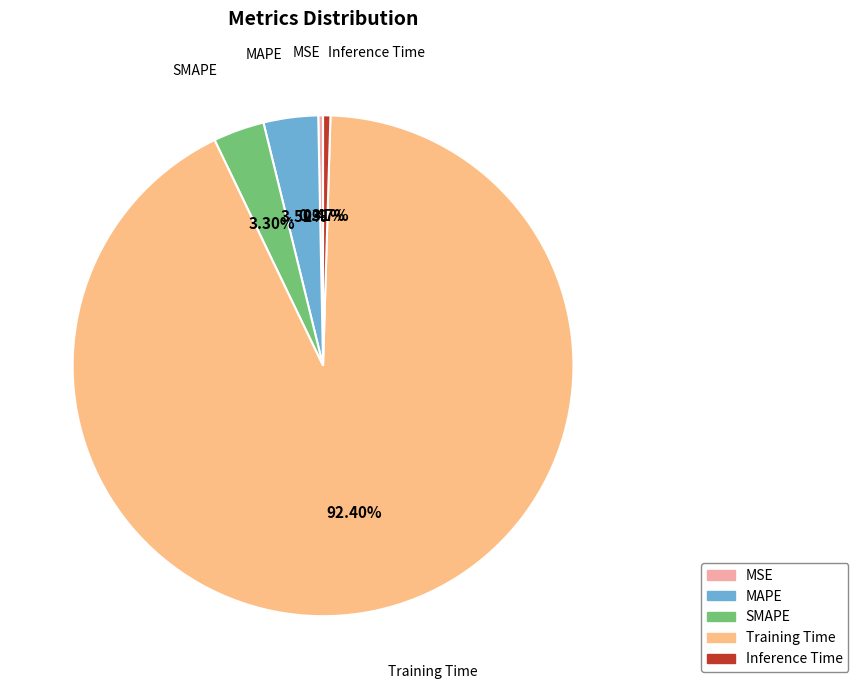

The MSE slice represents 0% of the pie. True or false?

True